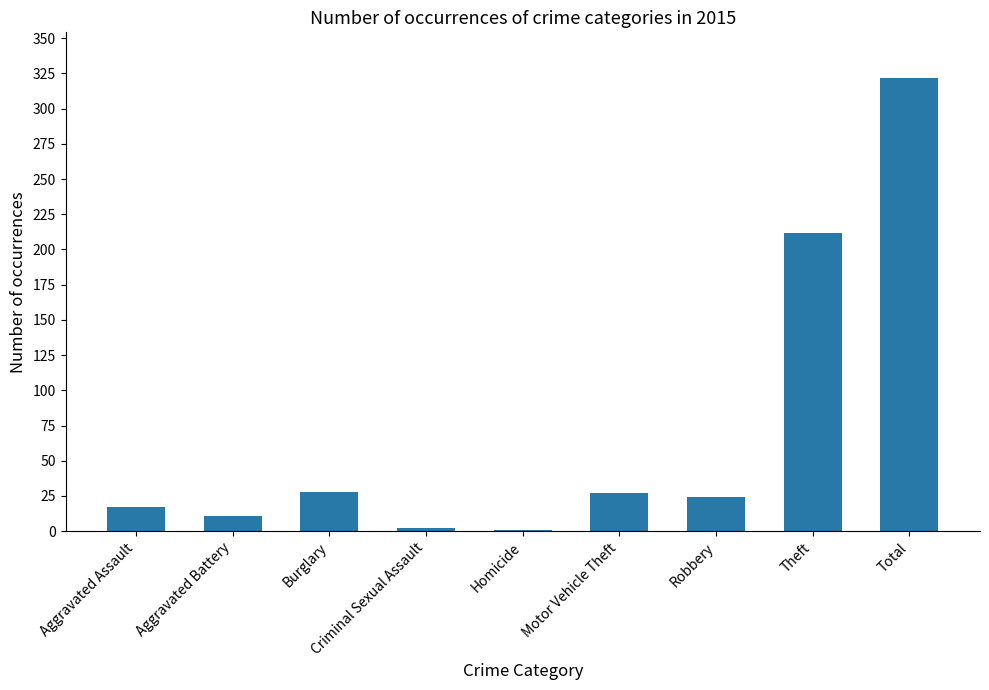

At which label is the value closest to 161?

Theft